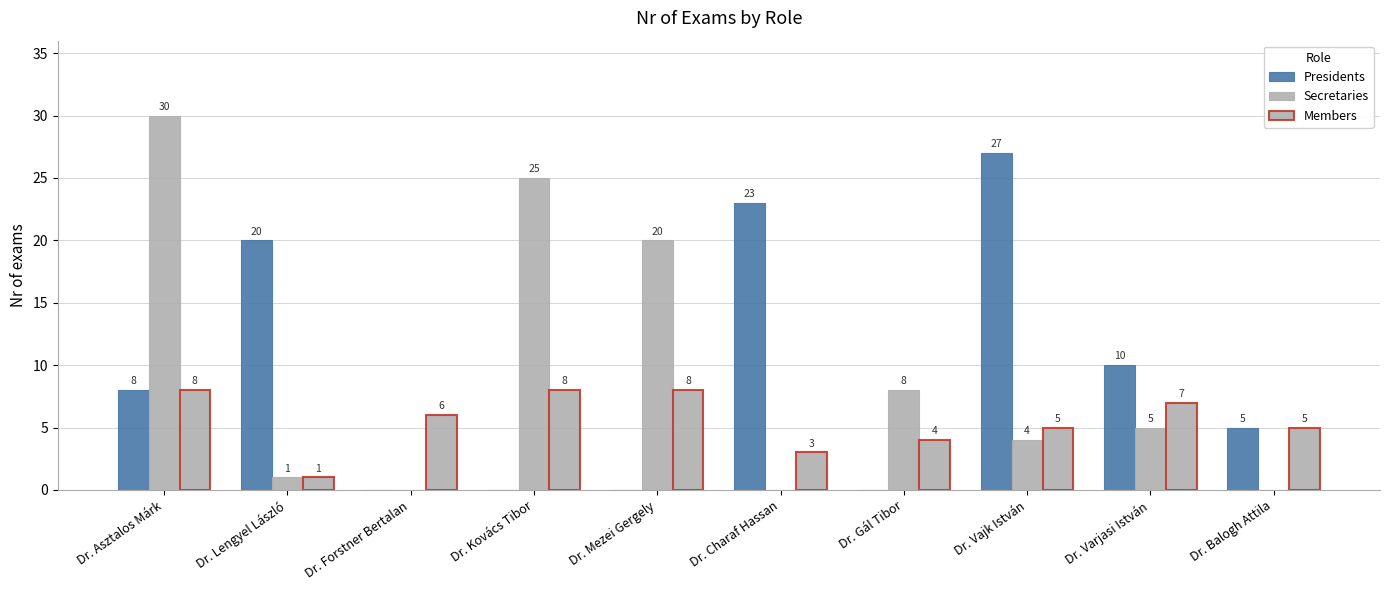

How many values in Secretaries are above zero?

7